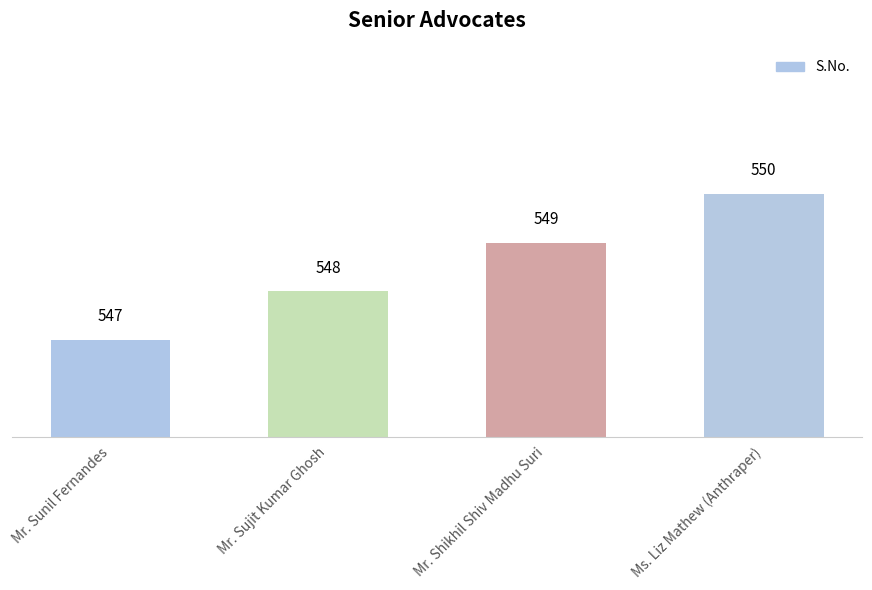

What is the change in value from Mr. Shikhil Shiv Madhu Suri to Ms. Liz Mathew (Anthraper)?

+1